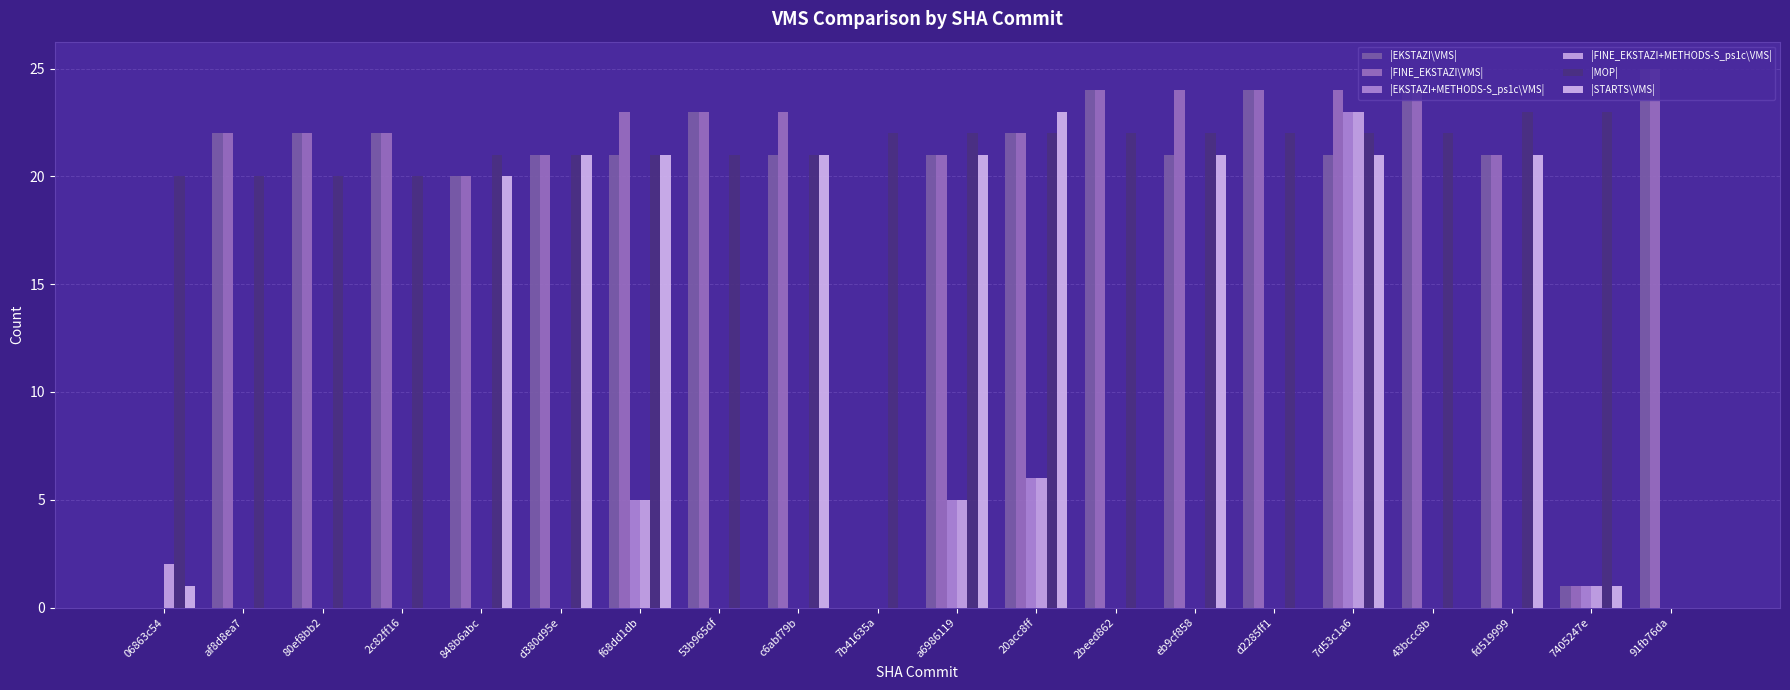

Does the chart contain stacked bars?

No